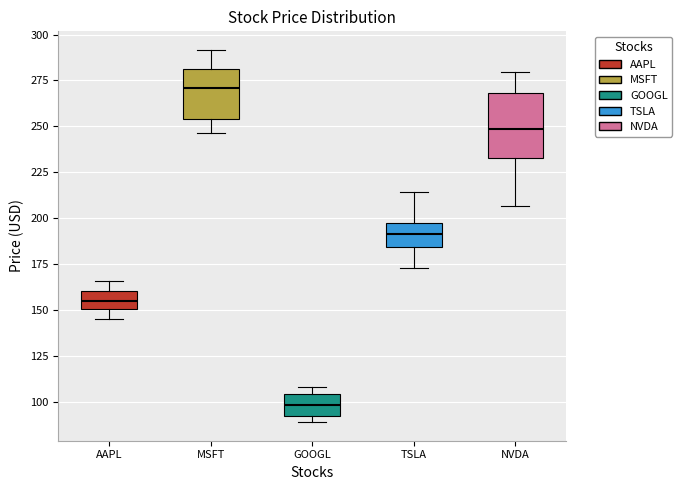

Which box has the lowest median line?

GOOGL